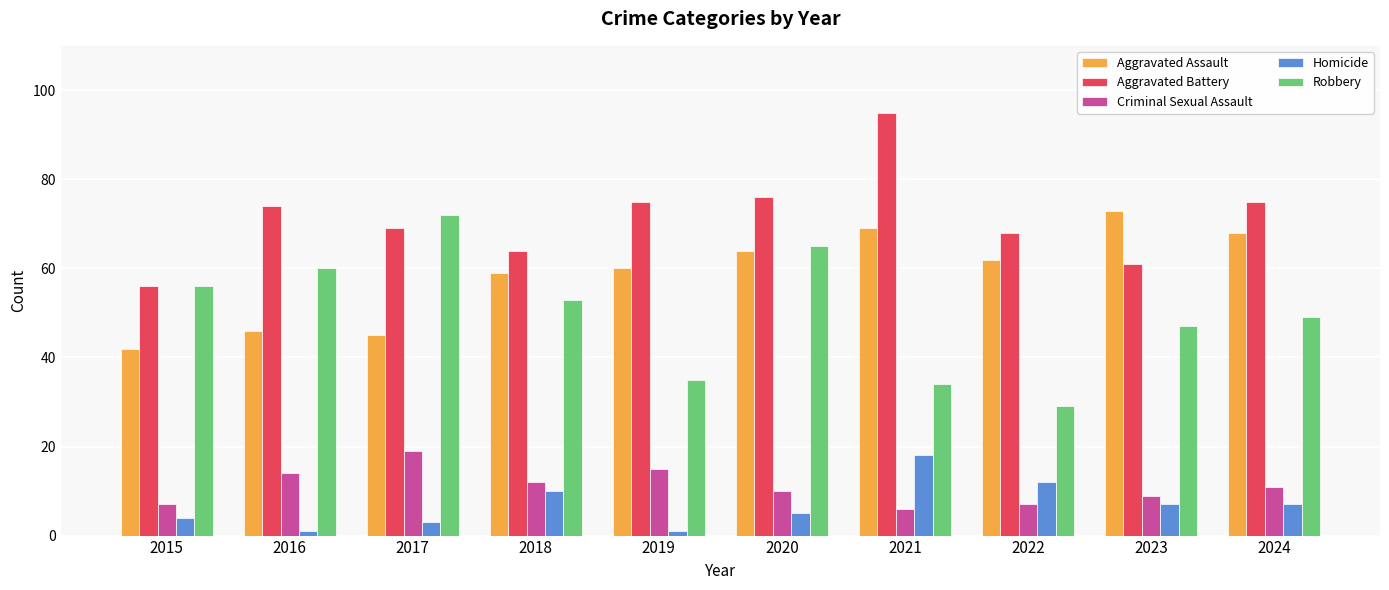

How many data points in Robbery are less than 53?

5